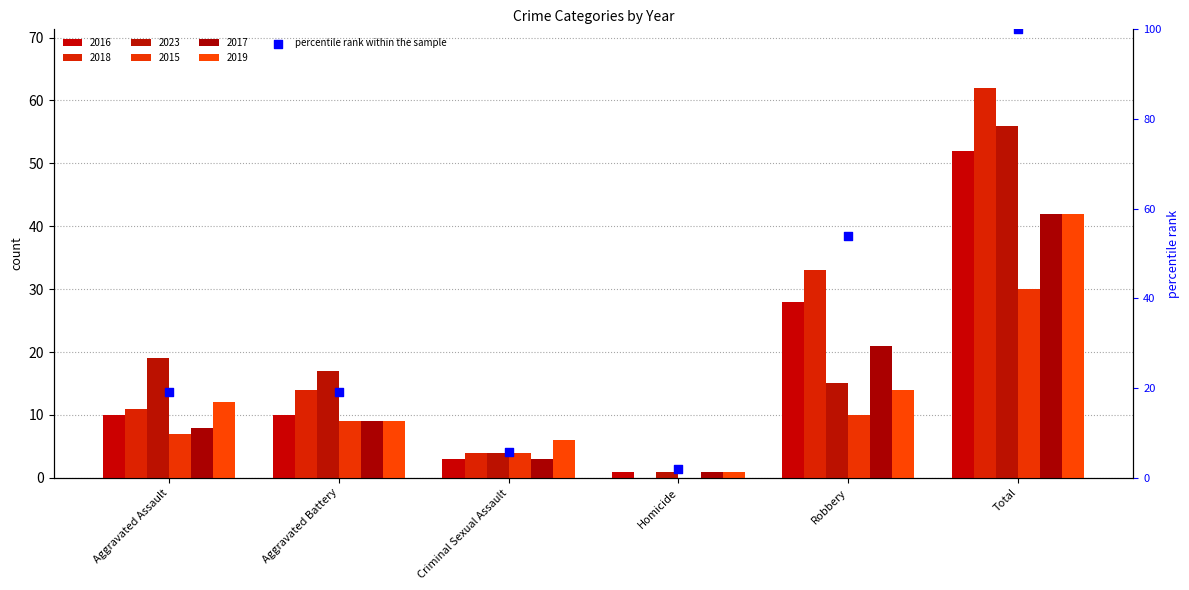

Approximately how many times larger is the value at Robbery compared to Total?

0.5